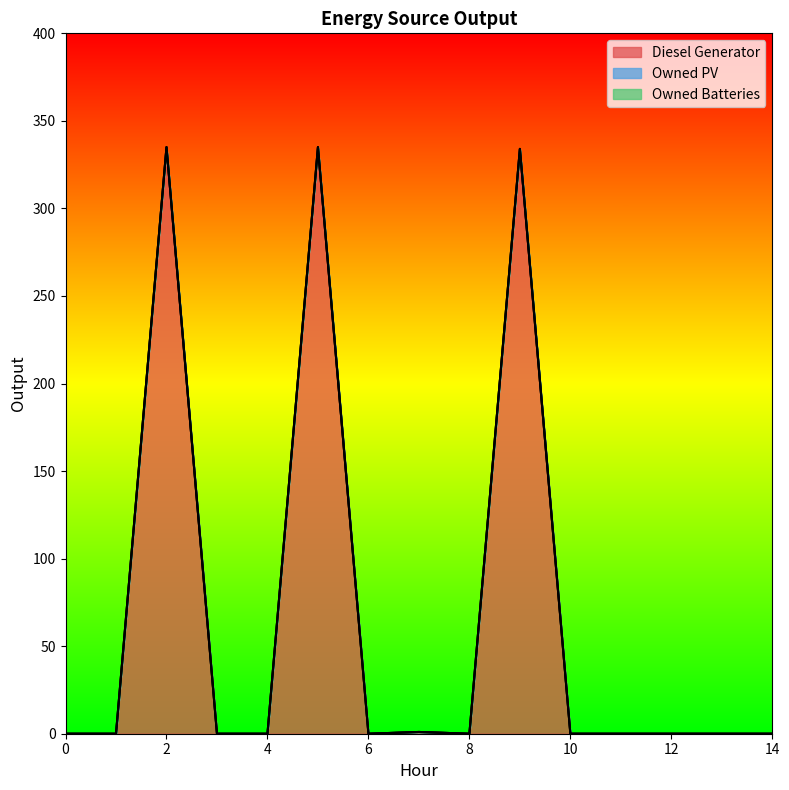

Reading left to right, transcribe all the data shown in this chart.

Diesel Generator: 0	0	335	0	0	335	0	1	0	334	0	0	0	0	0
Owned PV: 0	0	0	0	0	0	0	0	0	0	0	0	0	0	0
Owned Batteries: 0	0	0	0	0	0	0	0	0	0	0	0	0	0	0